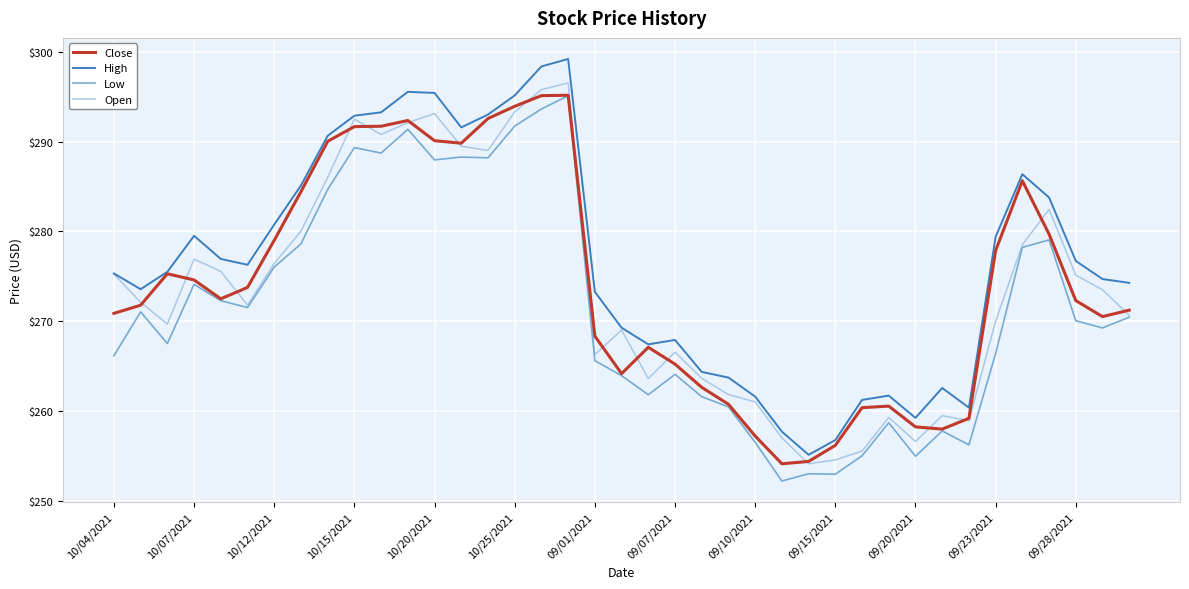

What are all the series names shown in the legend?

Close, High, Low, Open